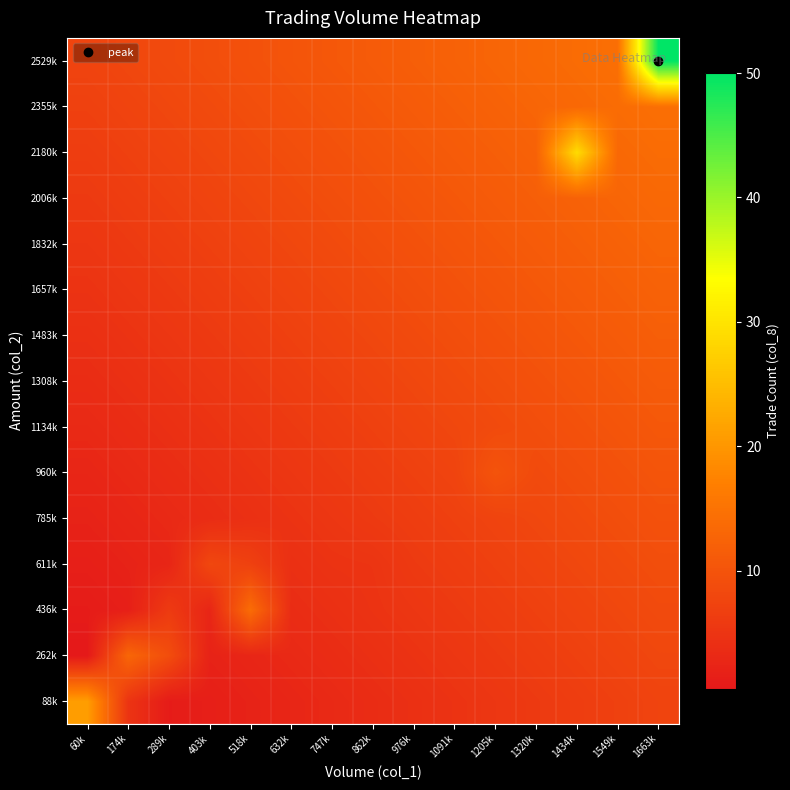

At how many categories does at least one series exceed 3?

15